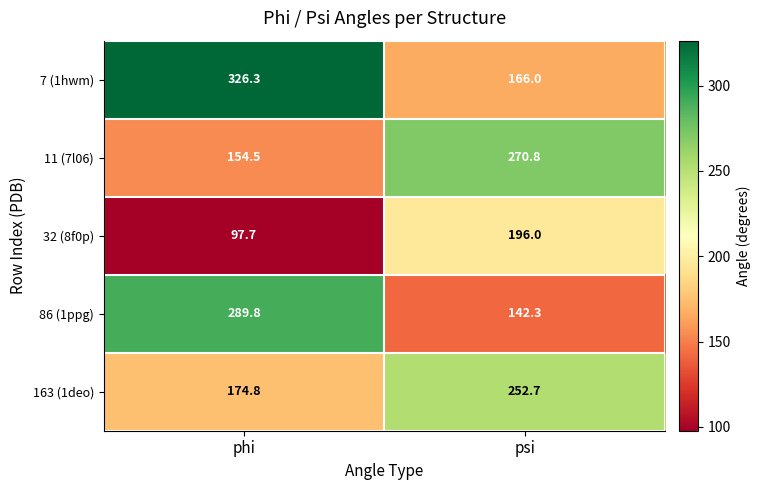

What value does the 32 (8f0p) series have at phi?

97.7